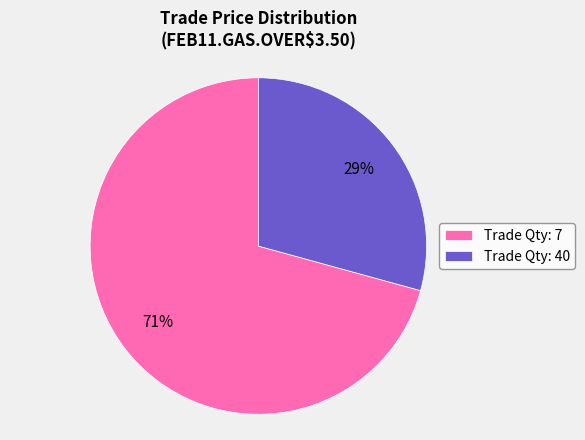

To the nearest percent, what portion does Trade Qty: 7 represent?

71%